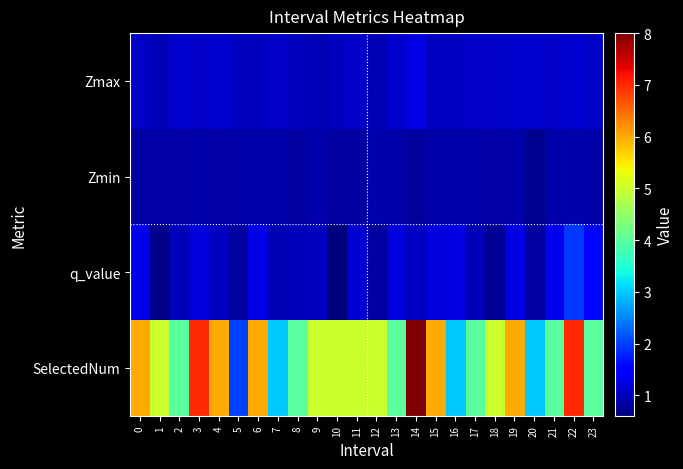

Rank the series by their maximum value, from lowest to highest.

Zmin, Zmax, q_value, SelectedNum